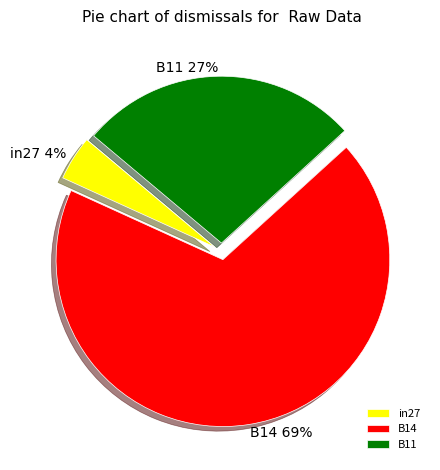

To the nearest percent, what portion does B14 represent?

69%